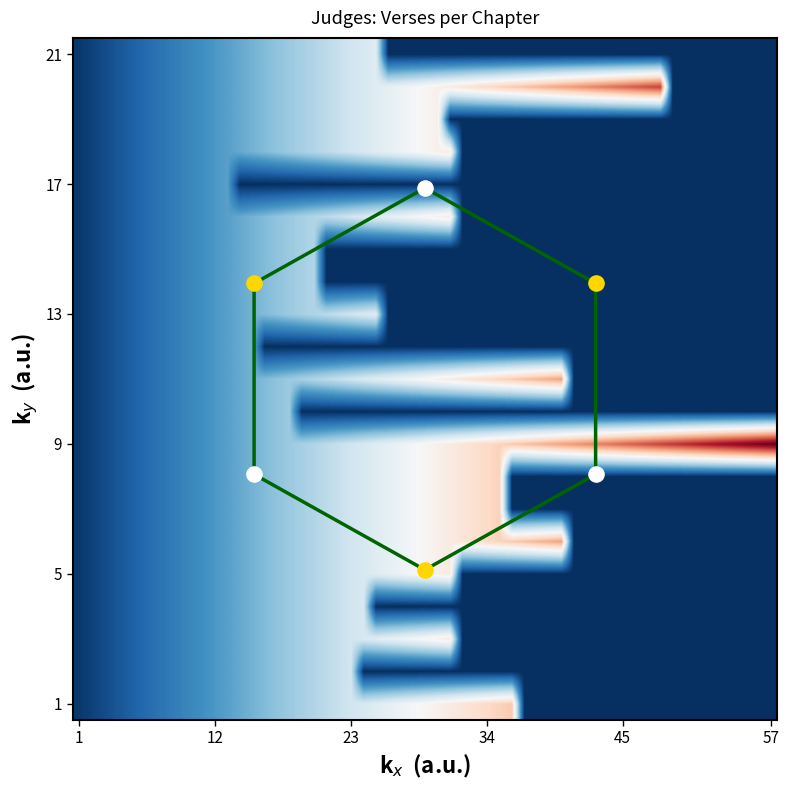

At 1, list the series in order from largest to smallest.

1, 2, 3, 4, 5, 6, 7, 8, 9, 10, 11, 12, 13, 14, 15, 16, 17, 18, 19, 20, 21